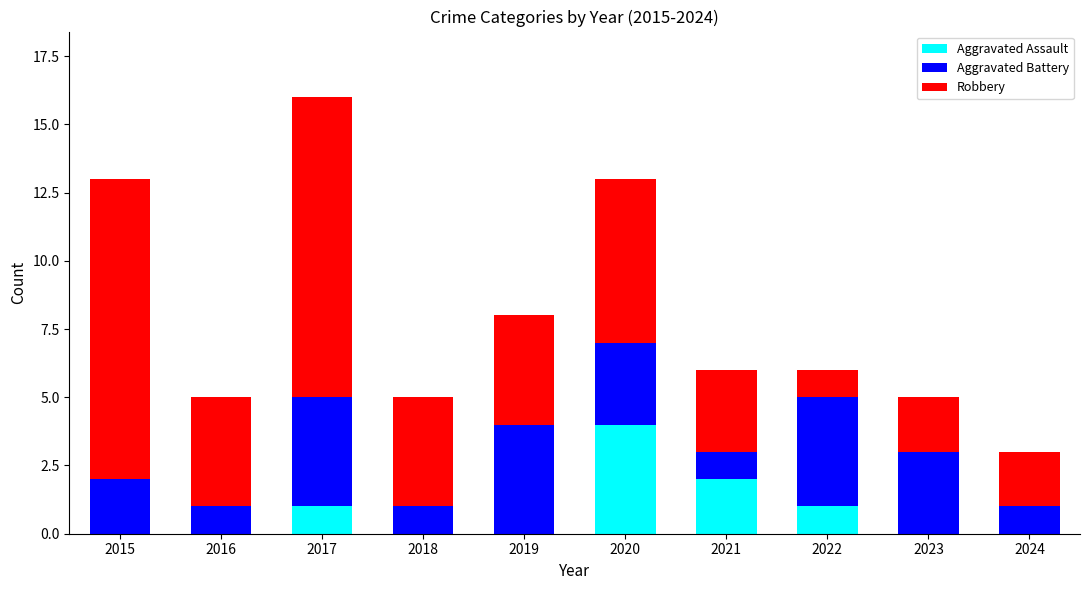

What is the sum of the Aggravated Assault values at 2016 and 2021?

2